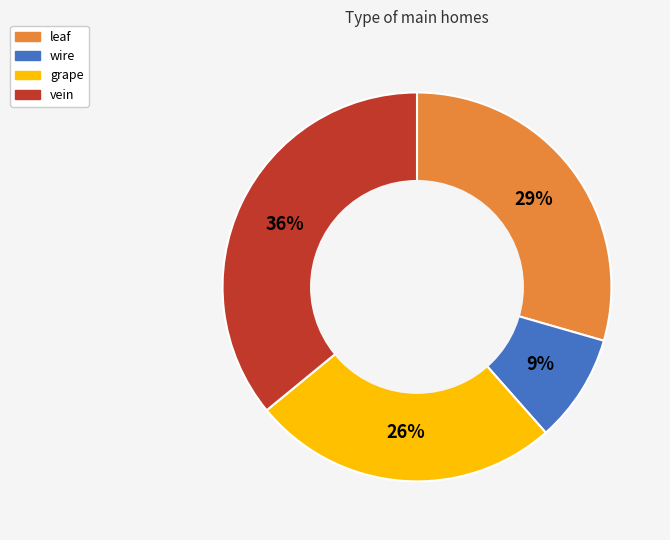

To the nearest percent, what is the combined percentage of leaf and wire?

38%